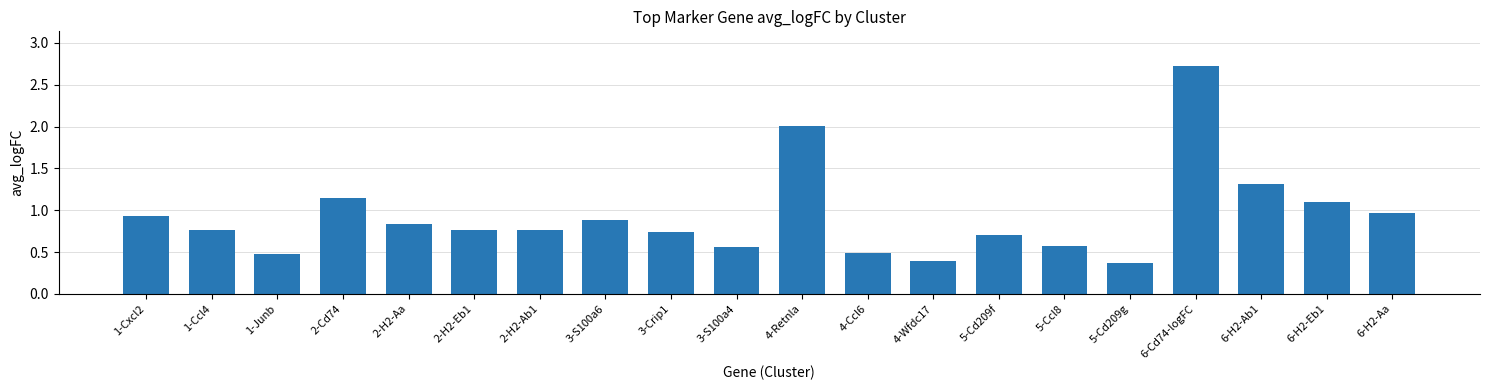

What is the label of the 17th bar from the left?

6-Cd74-logFC